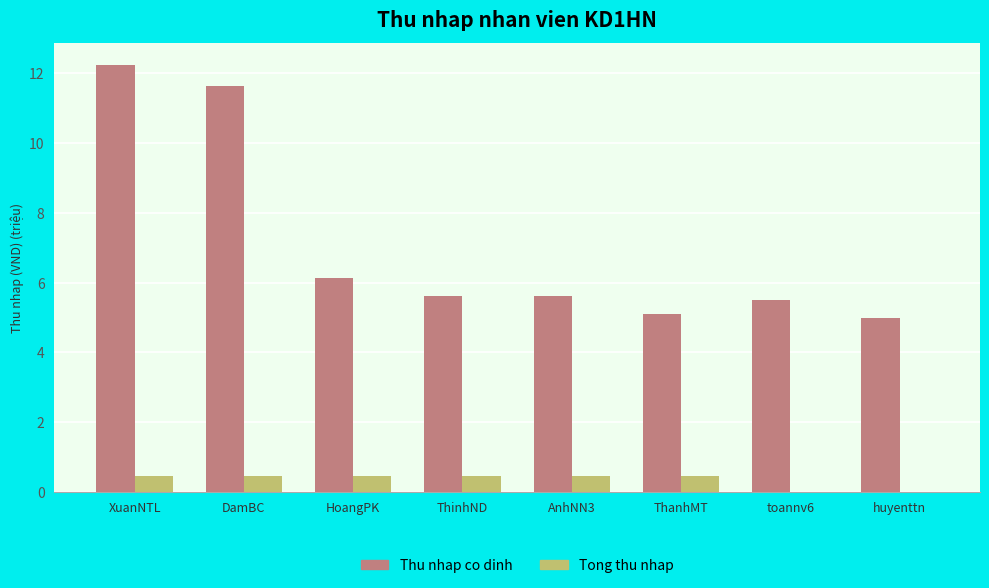

Where is Thu nhap co dinh nearest to the value 8?

HoangPK